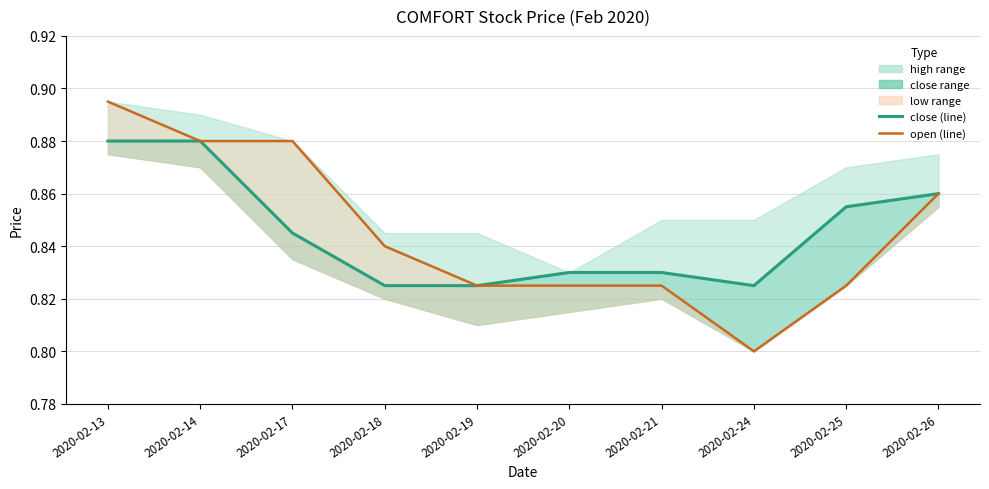

Is this an area chart (filled region under the line)?

No